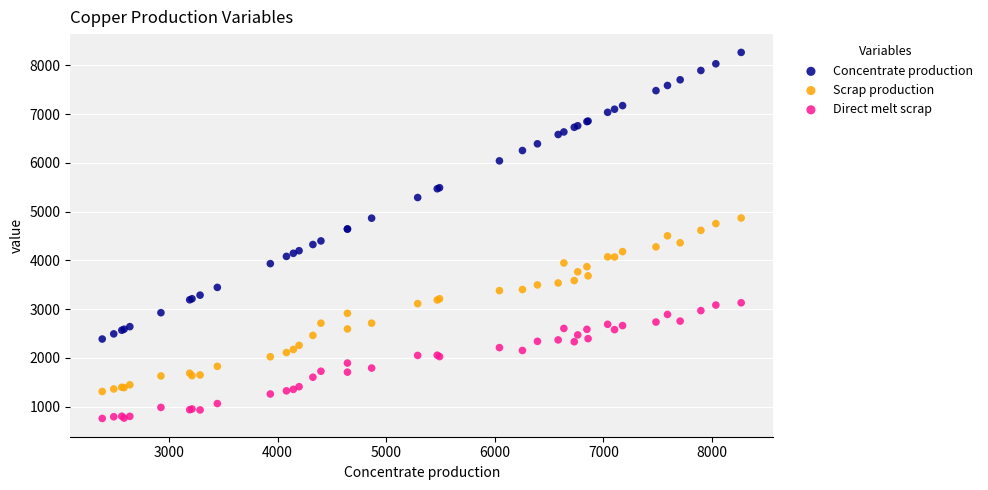

Which series reaches the maximum Y coordinate?

Concentrate production